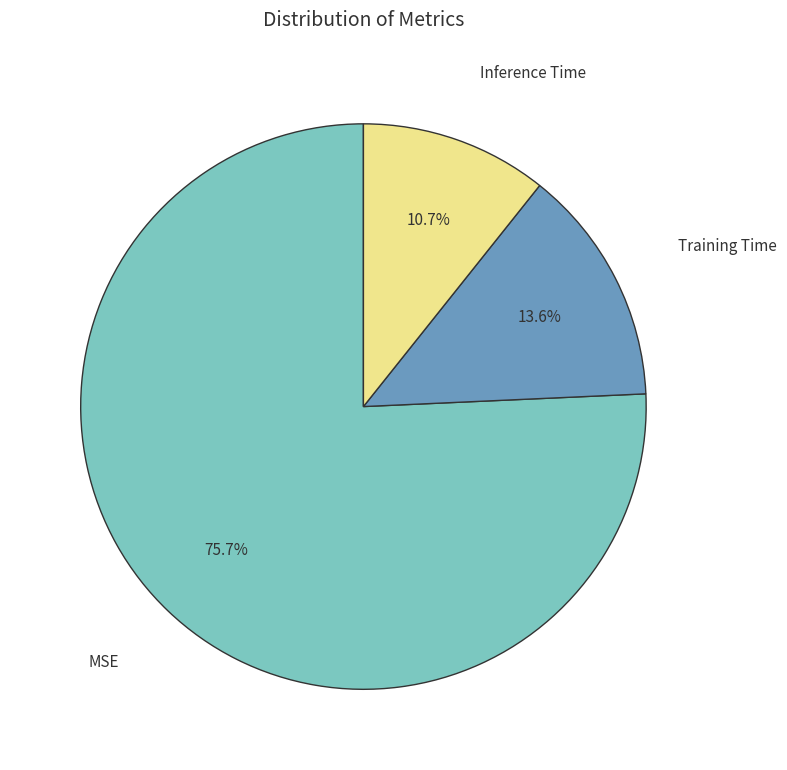

Is it true that Inference Time is 1% of the pie?

False